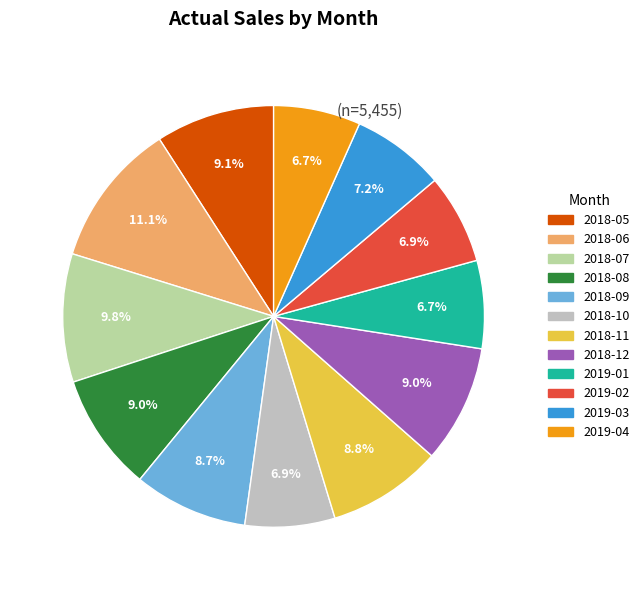

Is the sum of 2018-06 and 2019-01 greater than half?

No